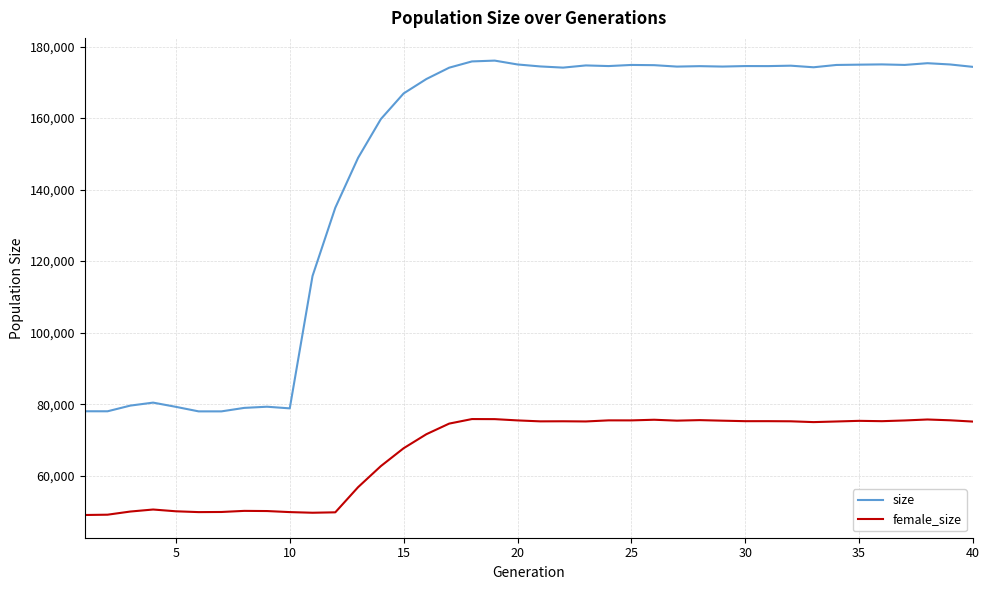

Which series has the largest range (max minus min)?

size